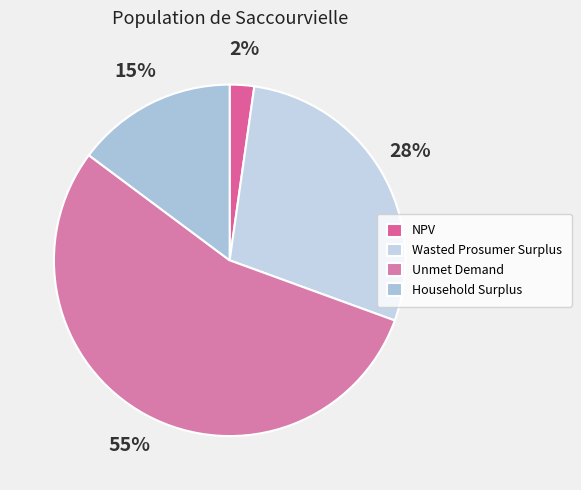

Count the number of slices in the pie.

4